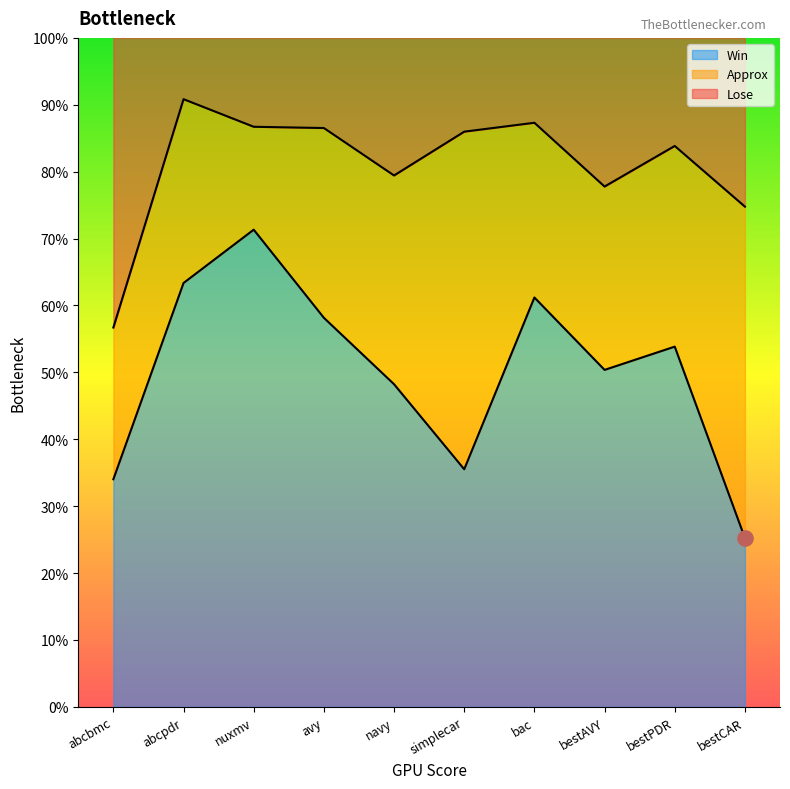

Which series reaches the maximum Y coordinate?

Lose